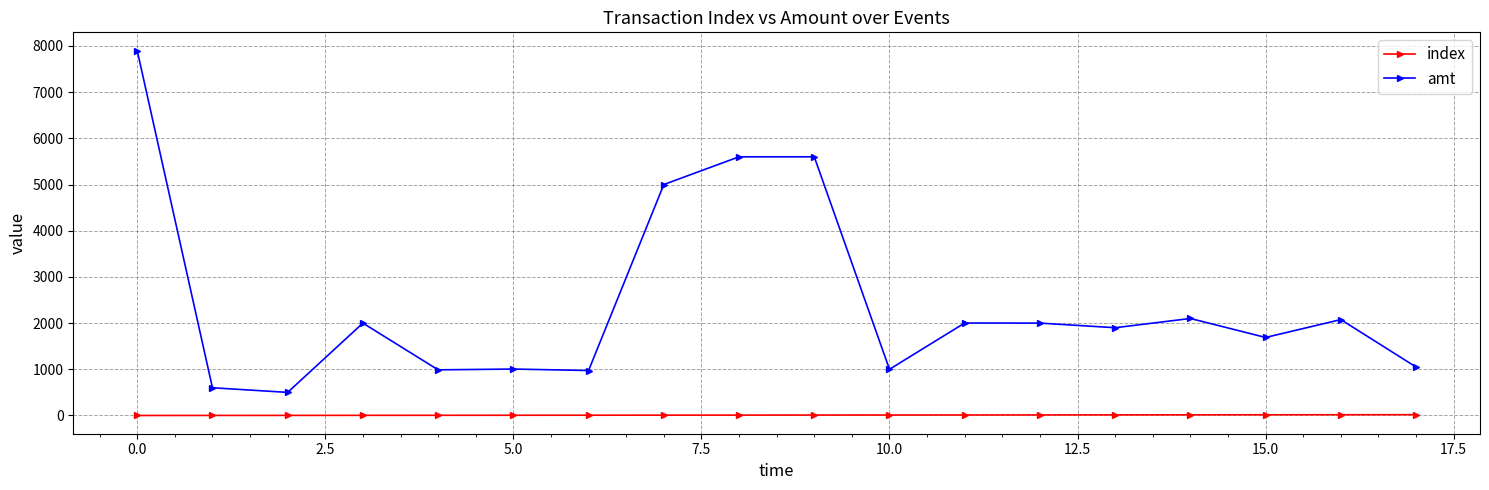

List the series in order of their overall mean, lowest first.

index, amt